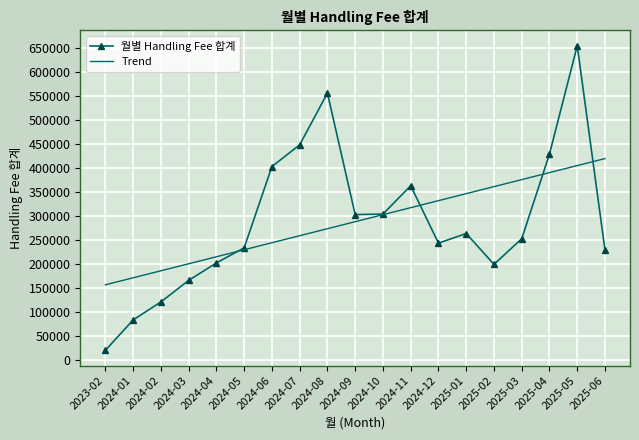

What is the average value of the 월별 Handling Fee 합계 series?

288108.2